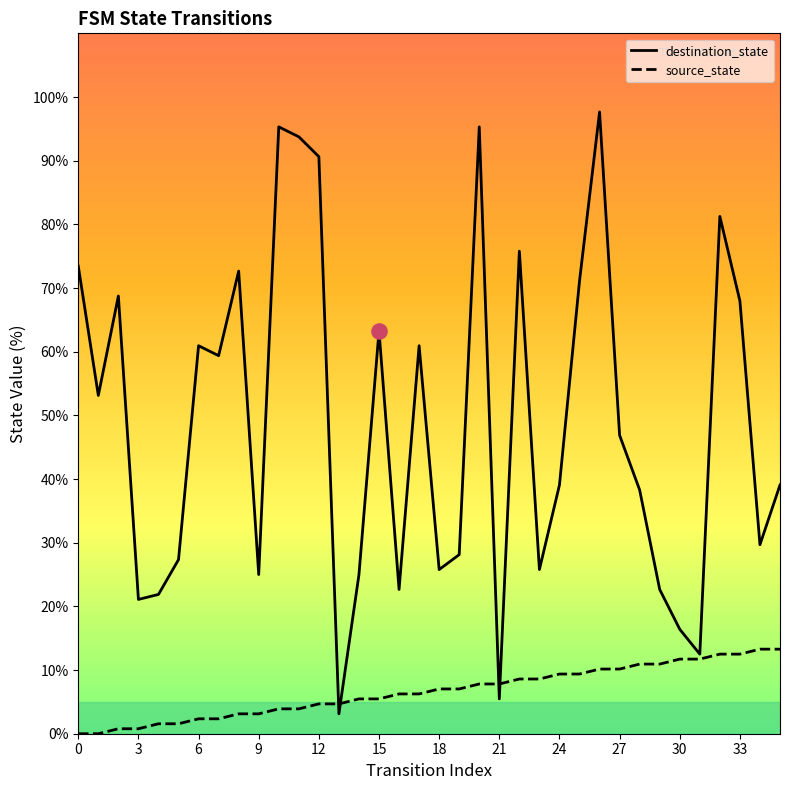

Which series reaches the maximum Y coordinate?

destination_state